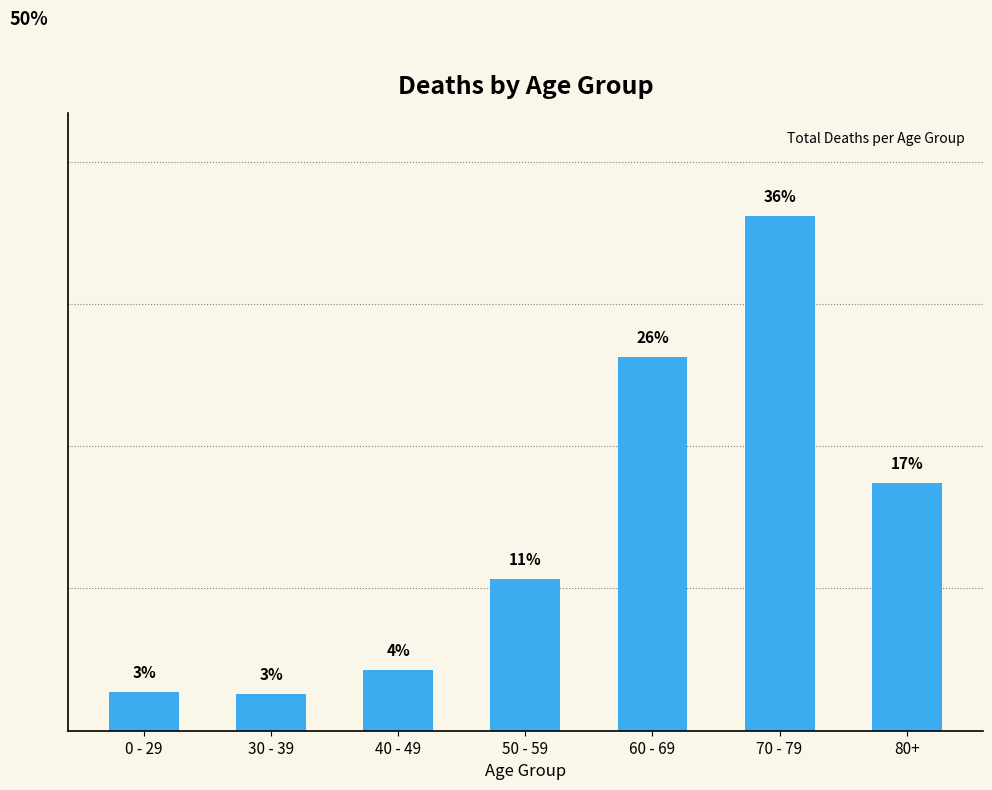

What is the difference between the values at 40 - 49 and 50 - 59?

6.4